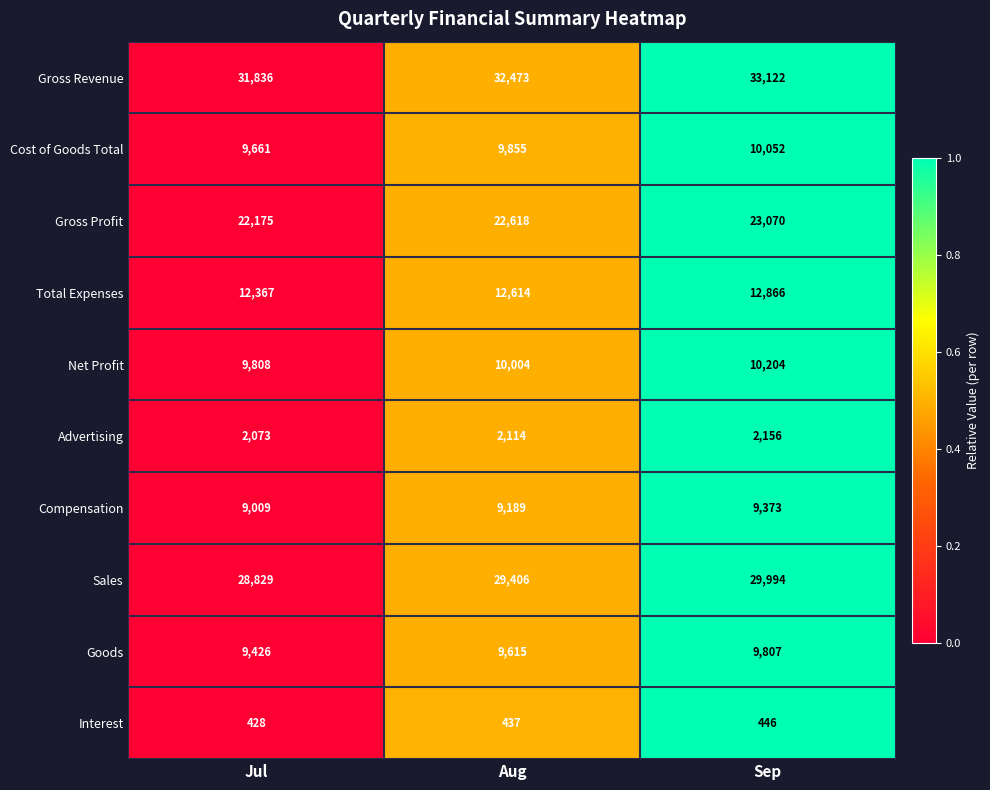

What is the total value across all series at Sep?

141090